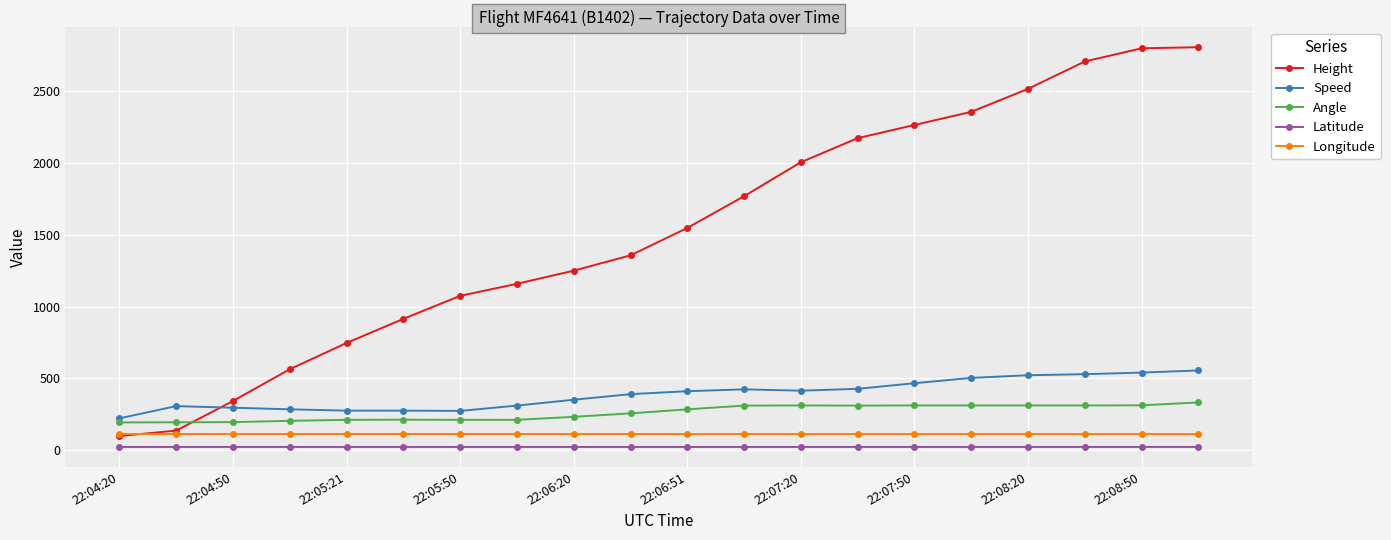

How many lines are shown in the chart?

5